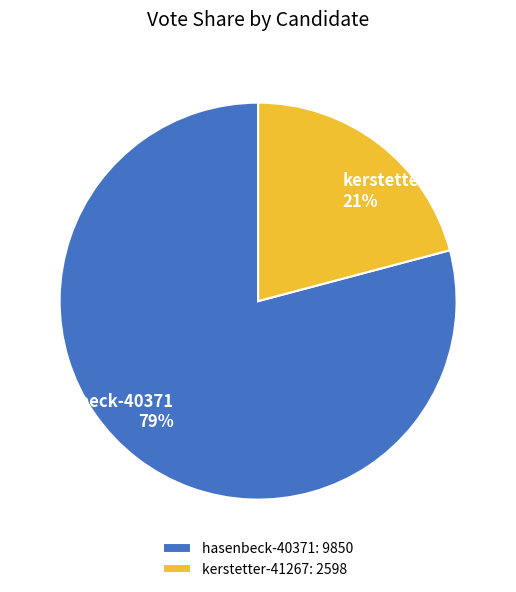

How many segments does this pie chart have?

2